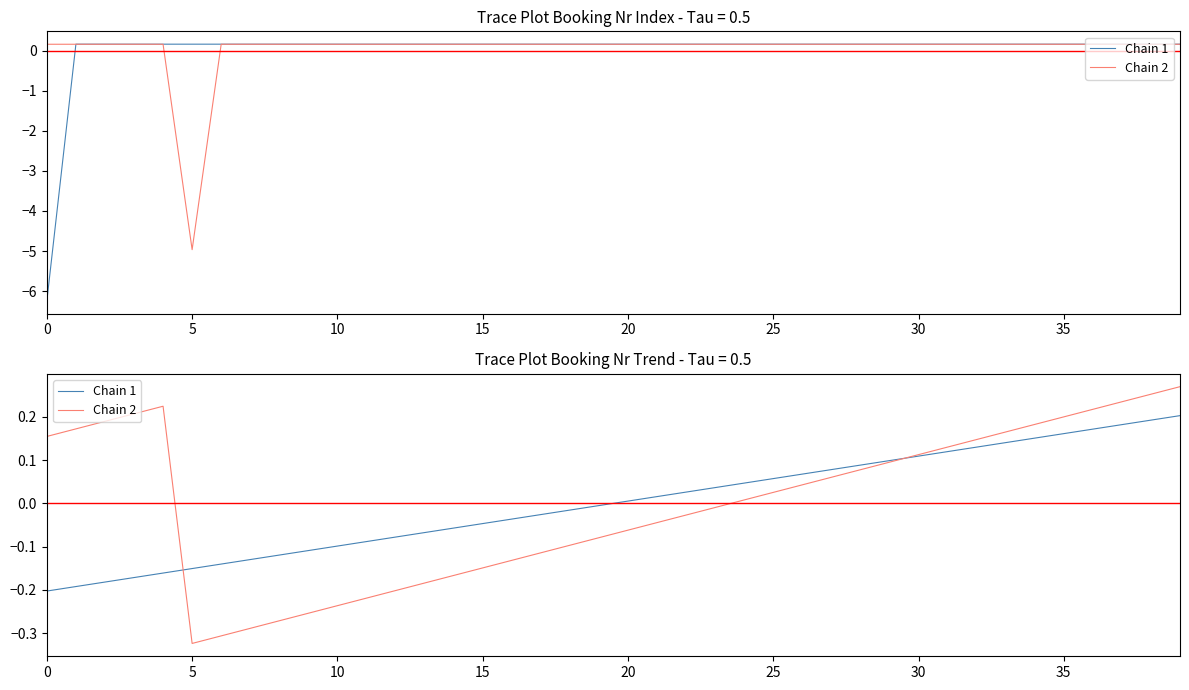

In Chain 2, how many points are lower than both neighbors (excluding endpoints)?

1